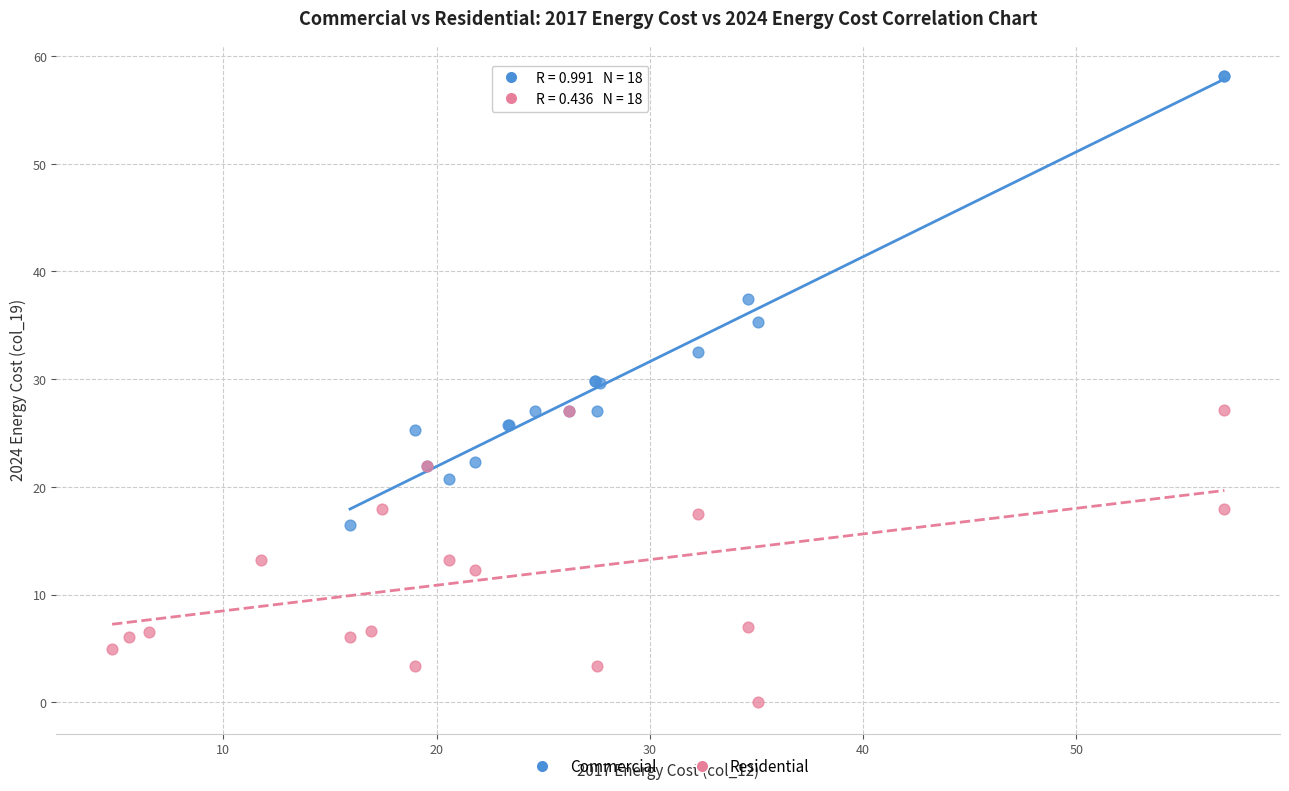

Which series reaches the maximum Y coordinate?

Commercial